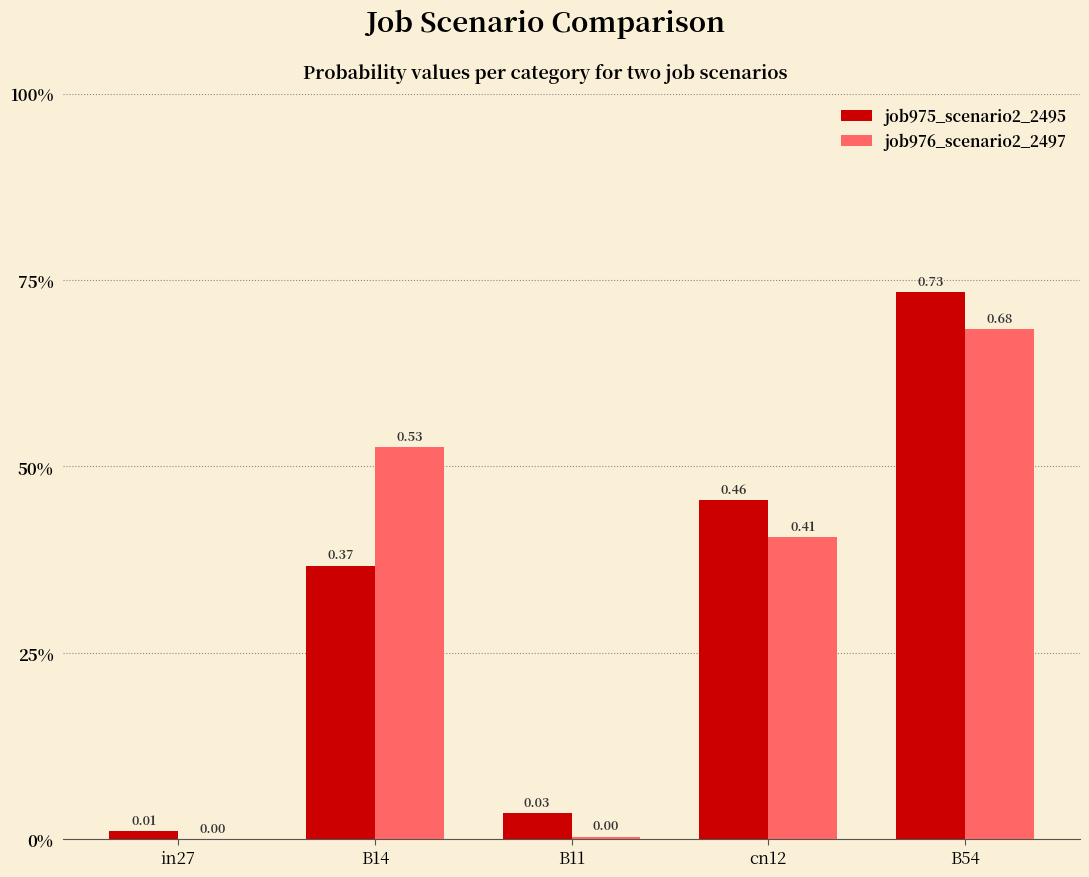

At which category does the chart reach its minimum across all series?

in27